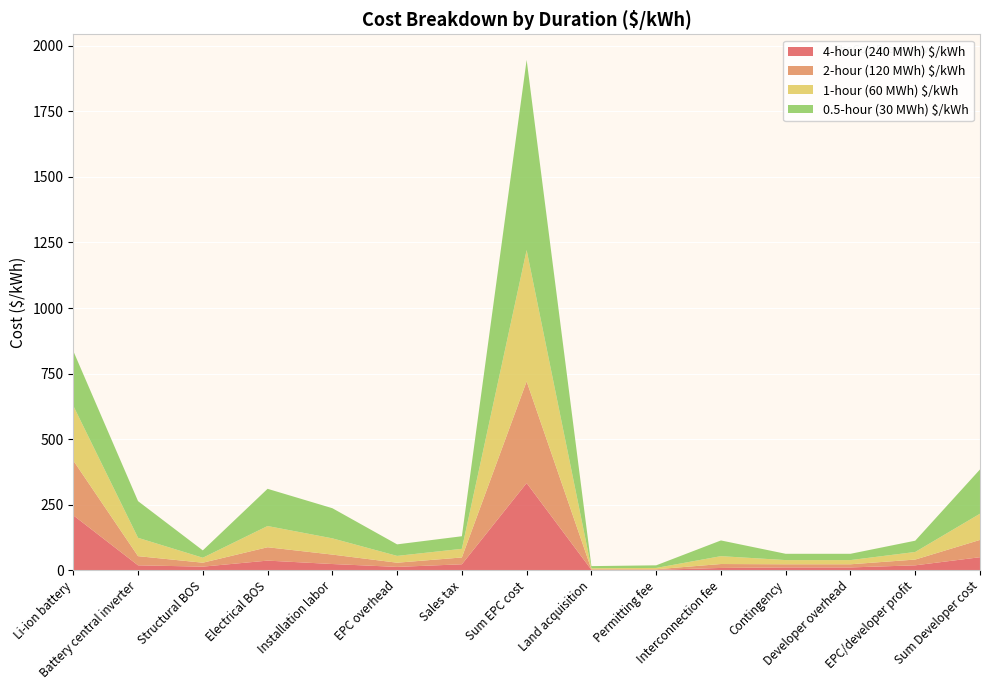

Reading left to right, what are all the values shown in this chart?

4-hour (240 MWh) $/kWh: Li-ion battery=209	Battery central inverter=18	Structural BOS=13	Electrical BOS=36	Installation labor=23	EPC overhead=12	Sales tax=22	Sum EPC cost=332	Land acquisition=1	Permitting fee=1	Interconnection fee=8	Contingency=10	Developer overhead=10	EPC/developer profit=18	Sum Developer cost=49
2-hour (120 MWh) $/kWh: Li-ion battery=209	Battery central inverter=35	Structural BOS=15	Electrical BOS=51	Installation labor=36	EPC overhead=16	Sales tax=26	Sum EPC cost=388	Land acquisition=2	Permitting fee=2	Interconnection fee=15	Contingency=12	Developer overhead=12	EPC/developer profit=22	Sum Developer cost=66
1-hour (60 MWh) $/kWh: Li-ion battery=209	Battery central inverter=70	Structural BOS=19	Electrical BOS=81	Installation labor=62	EPC overhead=26	Sales tax=33	Sum EPC cost=501	Land acquisition=4	Permitting fee=5	Interconnection fee=30	Contingency=16	Developer overhead=16	EPC/developer profit=29	Sum Developer cost=100
0.5-hour (30 MWh) $/kWh: Li-ion battery=209	Battery central inverter=140	Structural BOS=28	Electrical BOS=142	Installation labor=115	EPC overhead=44	Sales tax=48	Sum EPC cost=726	Land acquisition=8	Permitting fee=10	Interconnection fee=60	Contingency=24	Developer overhead=24	EPC/developer profit=43	Sum Developer cost=169